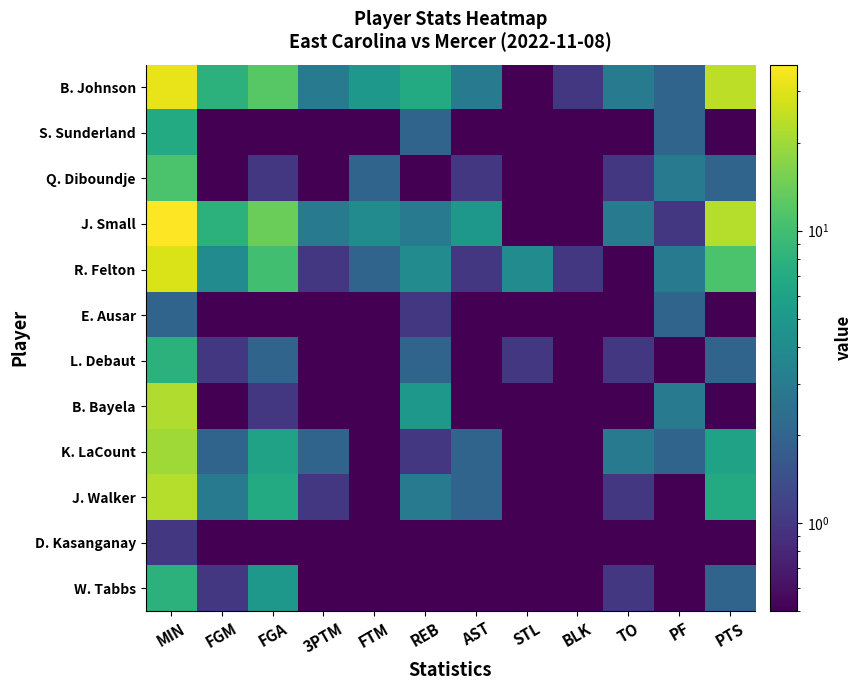

Which has a higher value, TO or FTM?

FTM